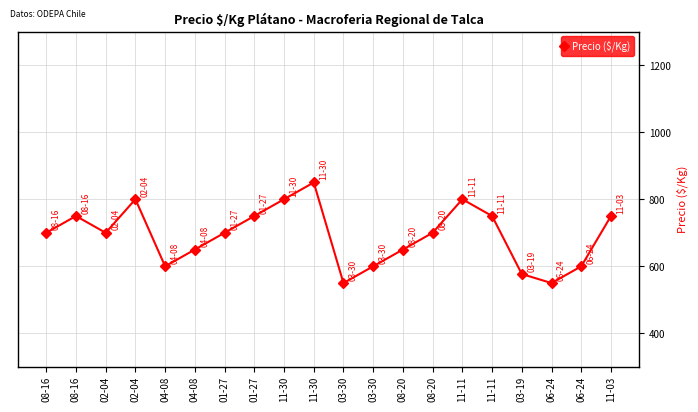

What is the label of the 3rd point from the left?

02-04